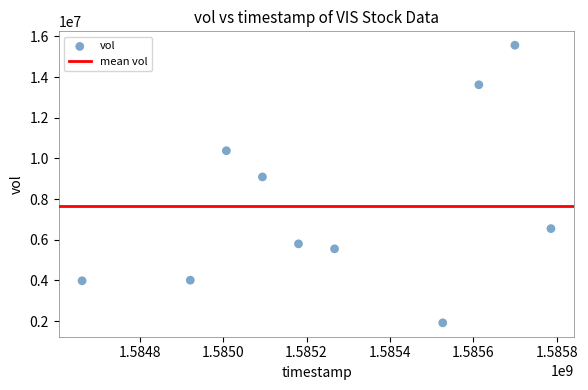

What Y value in the scatter plot is closest to 8741300?

9090400